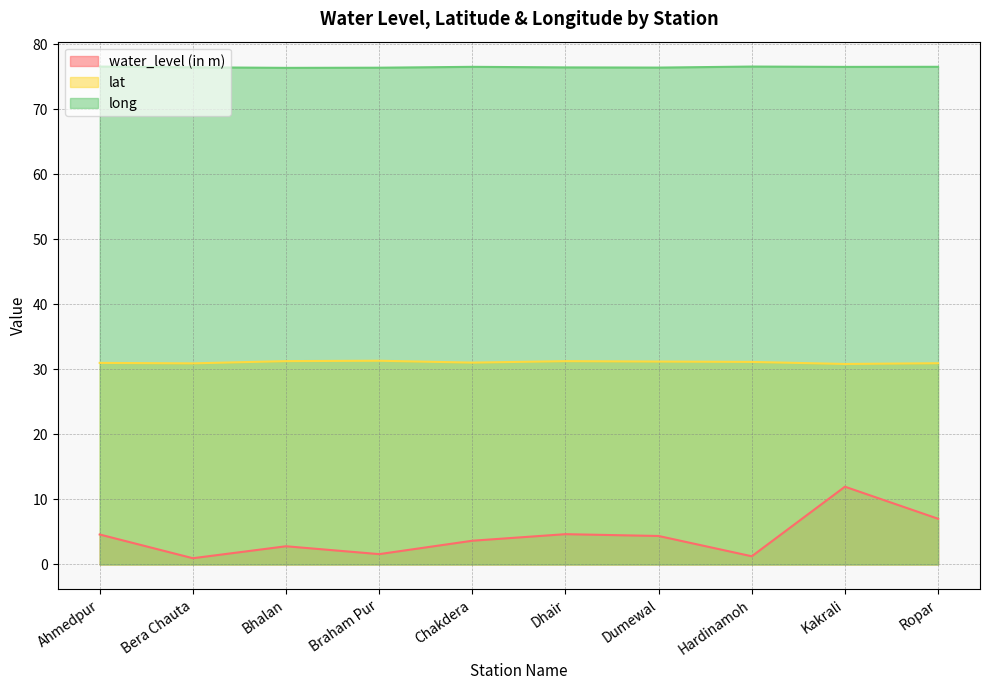

At which label does lat reach its minimum?

Kakrali